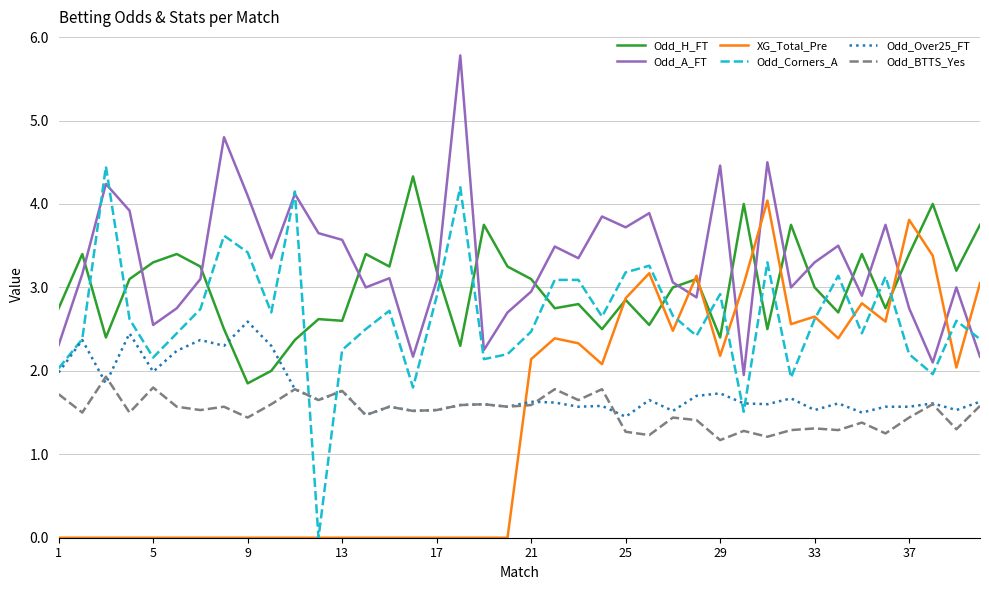

What is the difference between the second highest and minimum values in the Odd_Corners_A series?

4.2